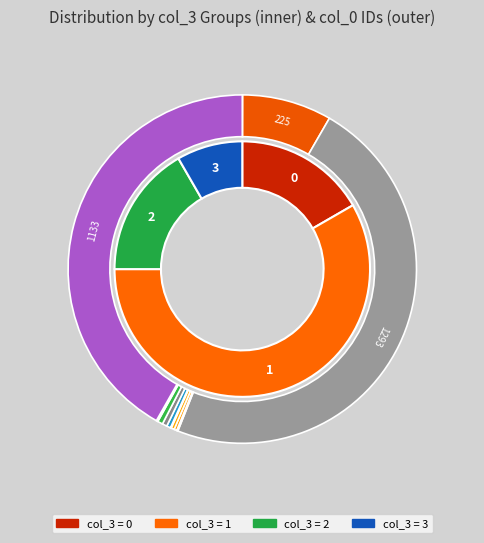

Is it true that 12 is 0% of the pie?

True